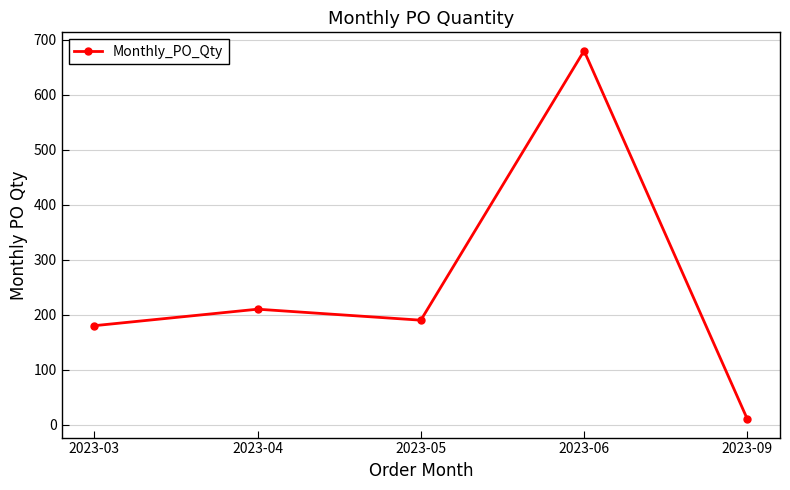

Where is the data nearest to the value 345?

2023-04